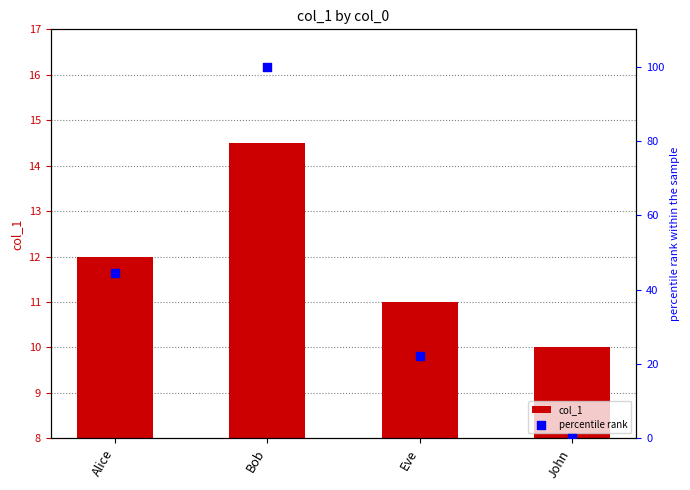

At how many categories does at least one series exceed 74?

1